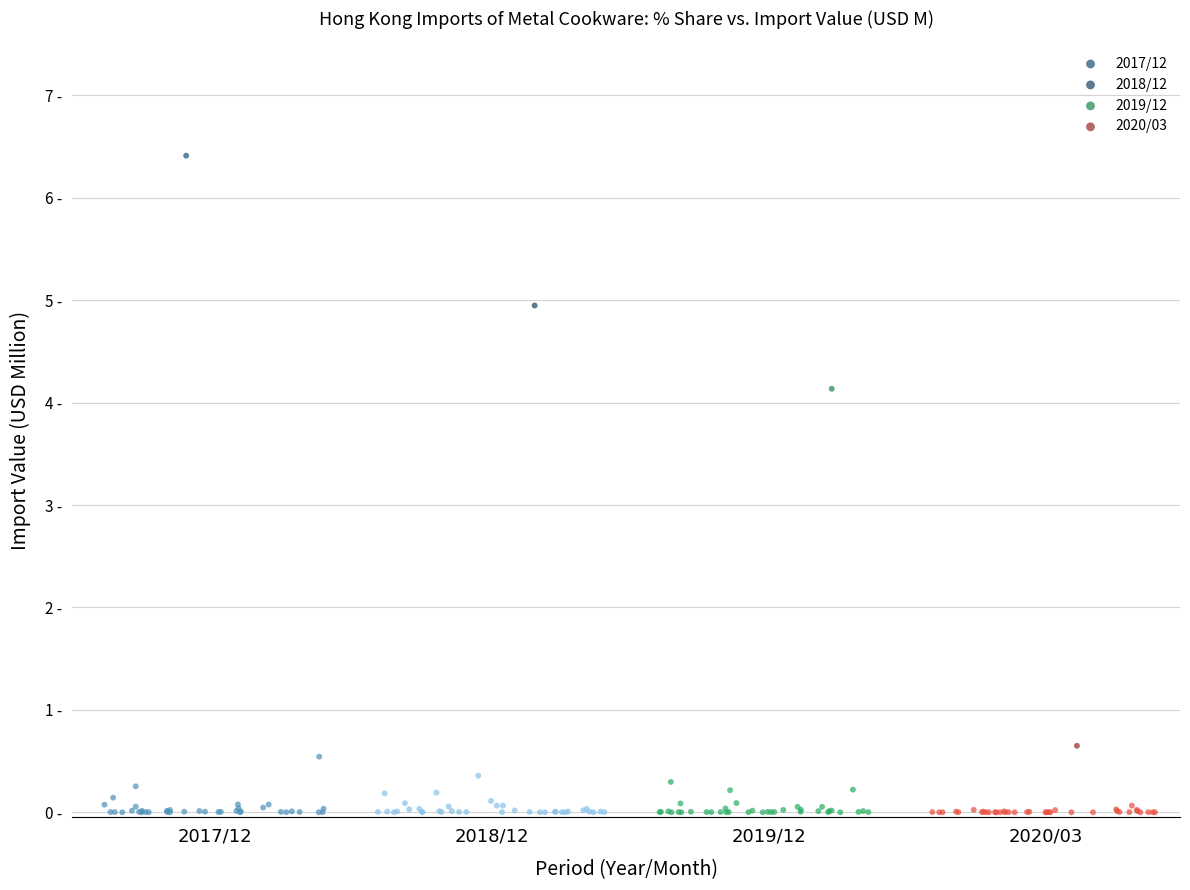

Which series has the widest spread of Y values?

2017/12